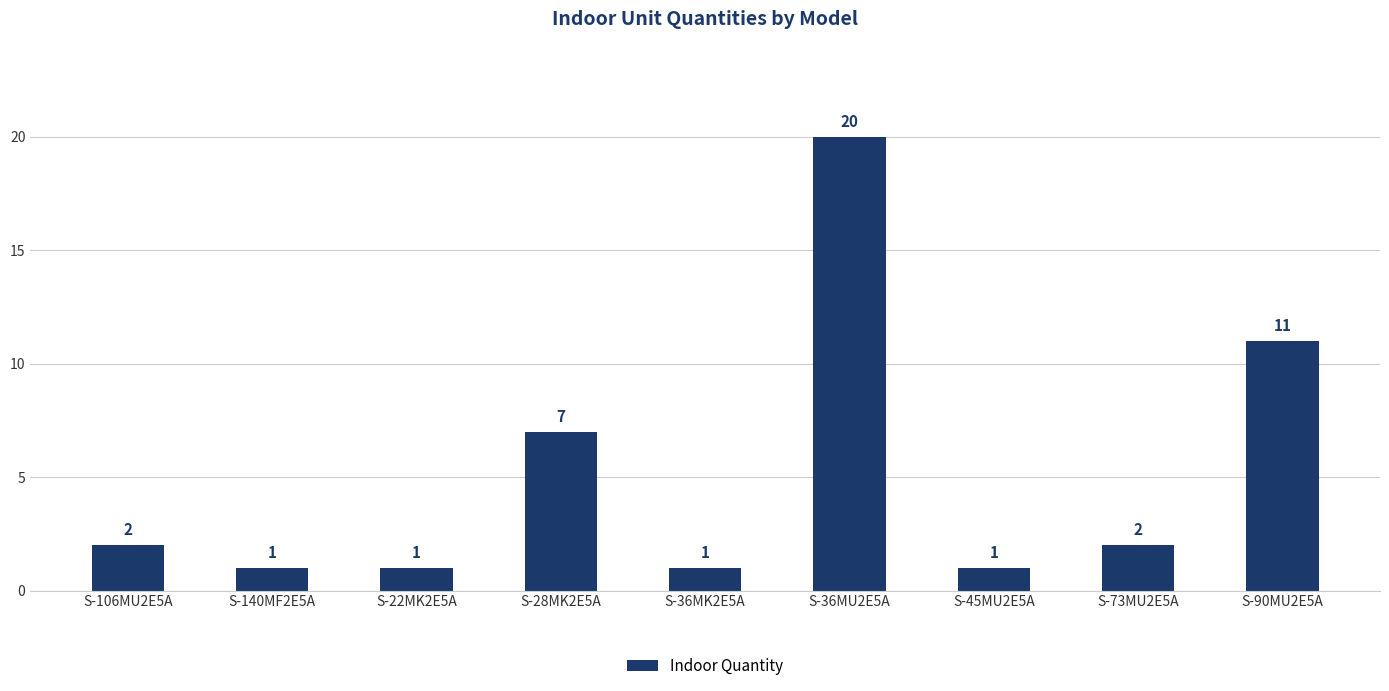

Between S-36MK2E5A and S-28MK2E5A, which is larger?

S-28MK2E5A